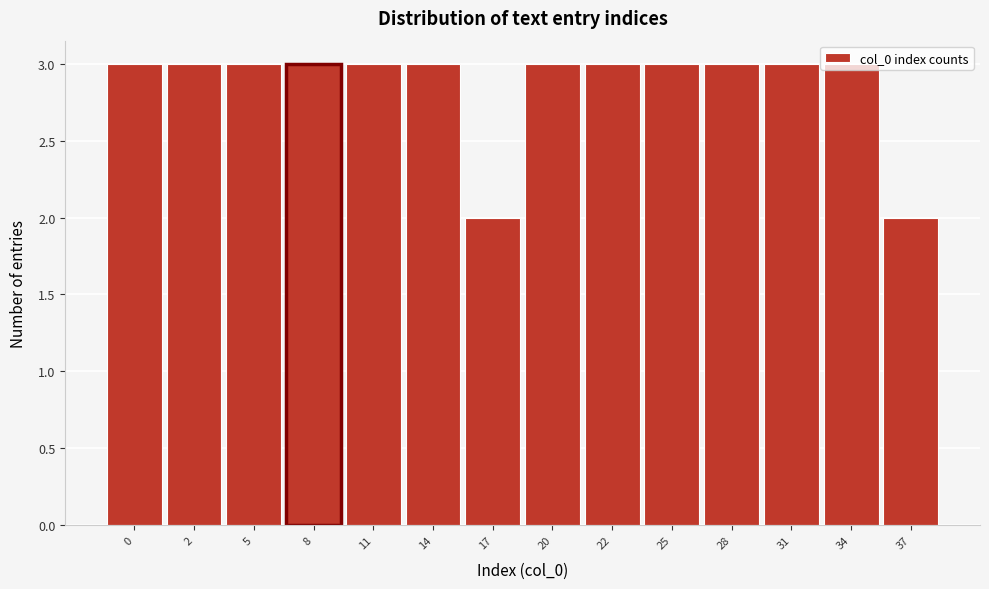

What is the maximum value shown in the chart?

3